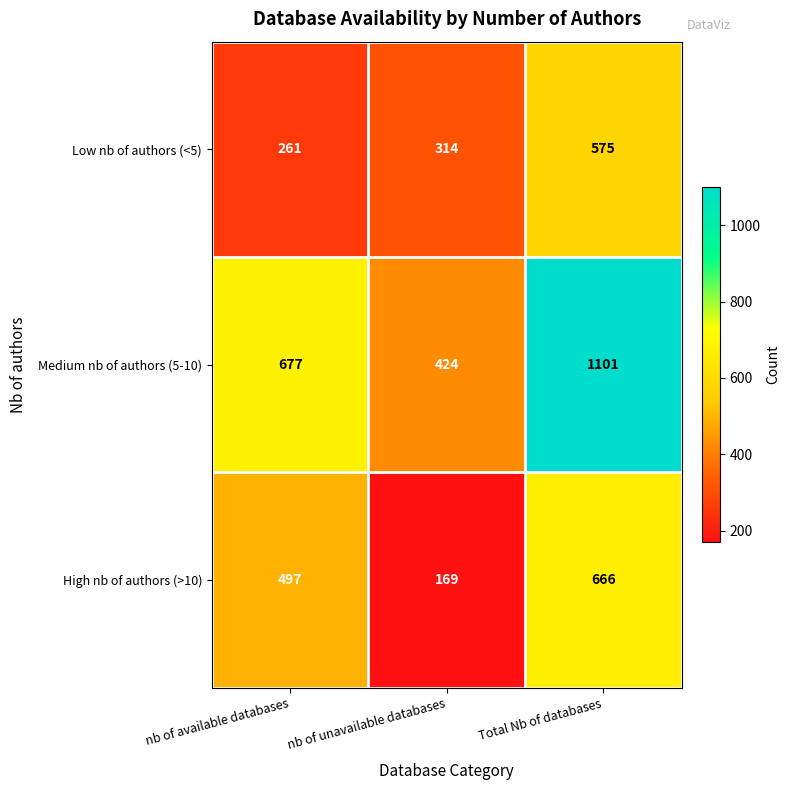

What is the sum of all High nb of authors (>10) values?

1332